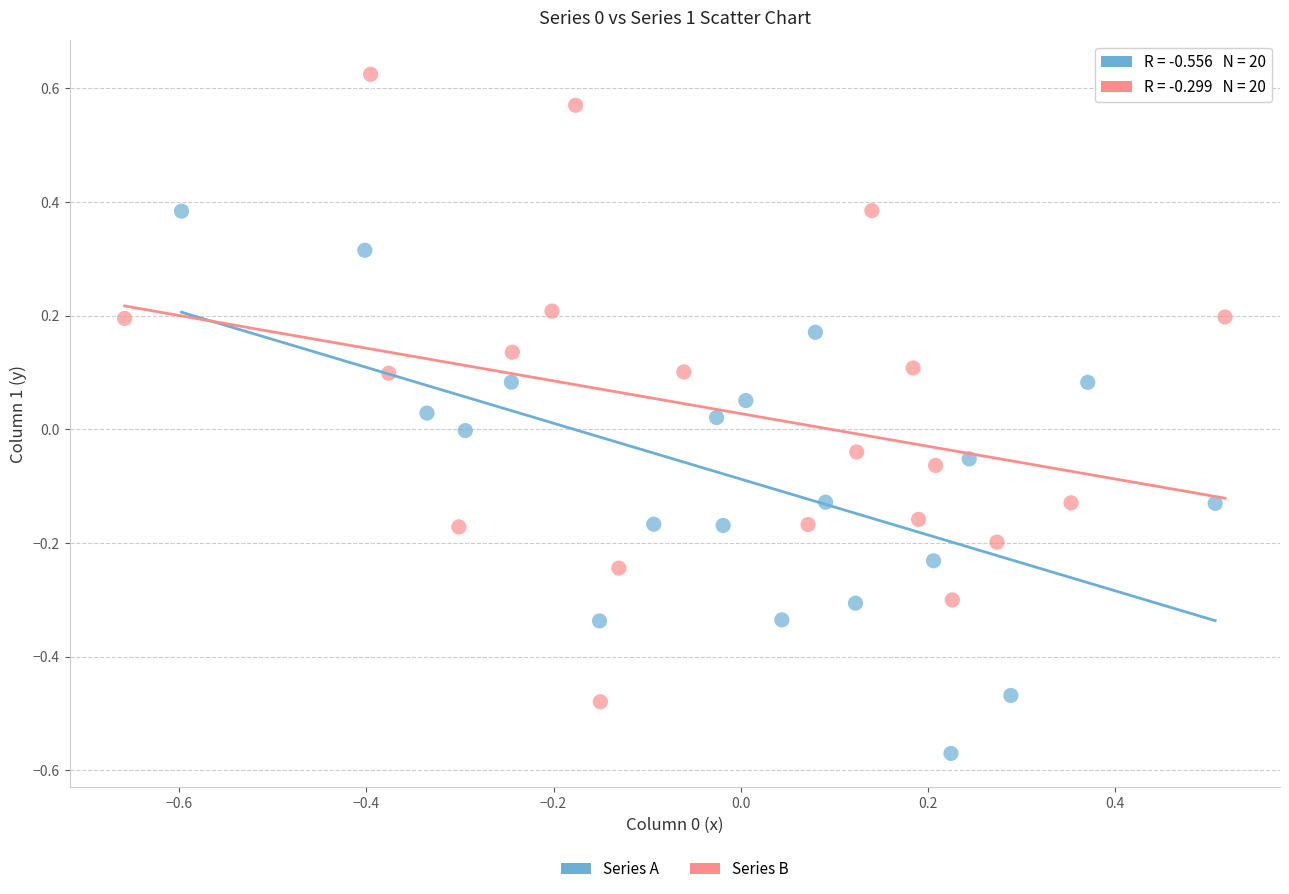

Which series reaches the maximum Y coordinate?

Series B